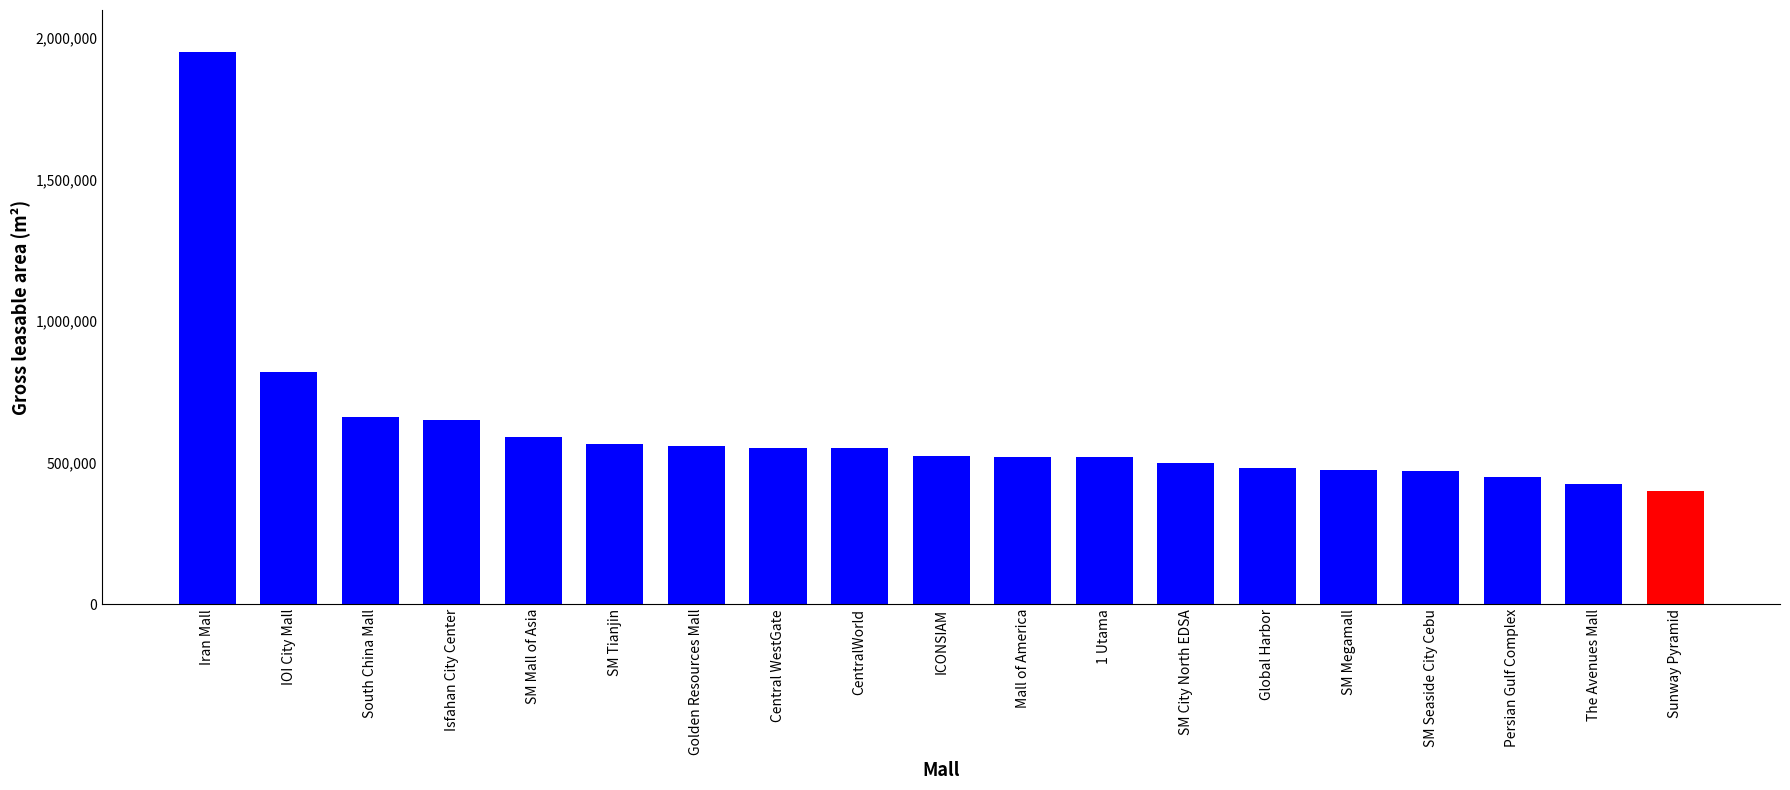

Where is the data nearest to the value 1175000?

IOI City Mall